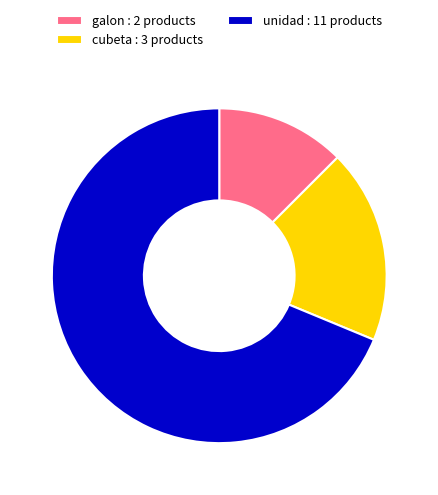

How many slices are in this pie chart?

3